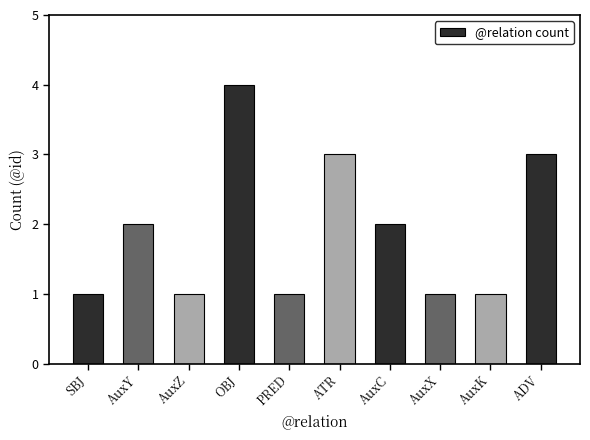

Reading right to left, transcribe all the data shown in this chart.

3	1	1	2	3	1	4	1	2	1